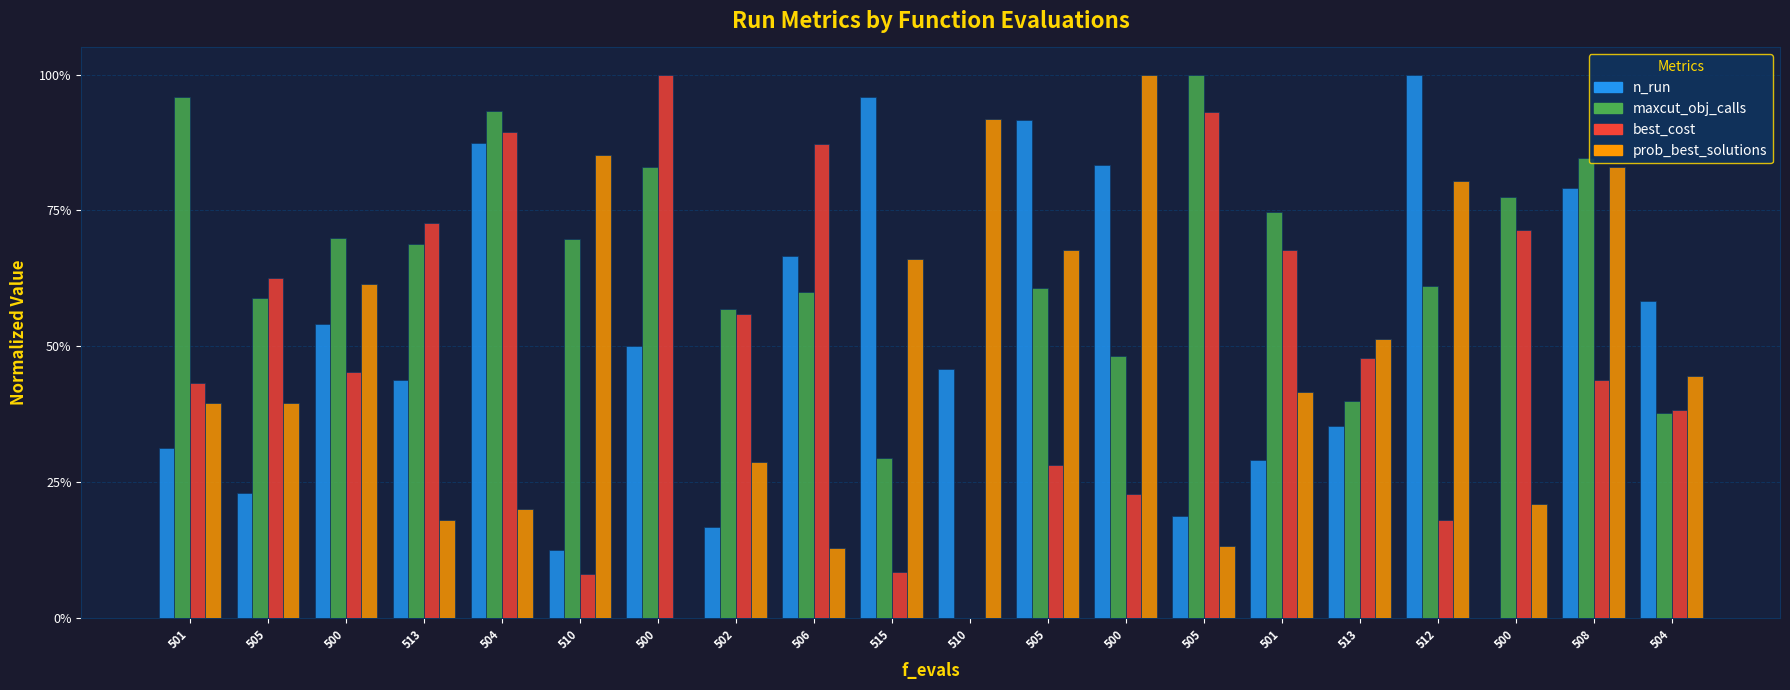

What are all the series names shown in the legend?

n_run, maxcut_obj_calls, best_cost, prob_best_solutions